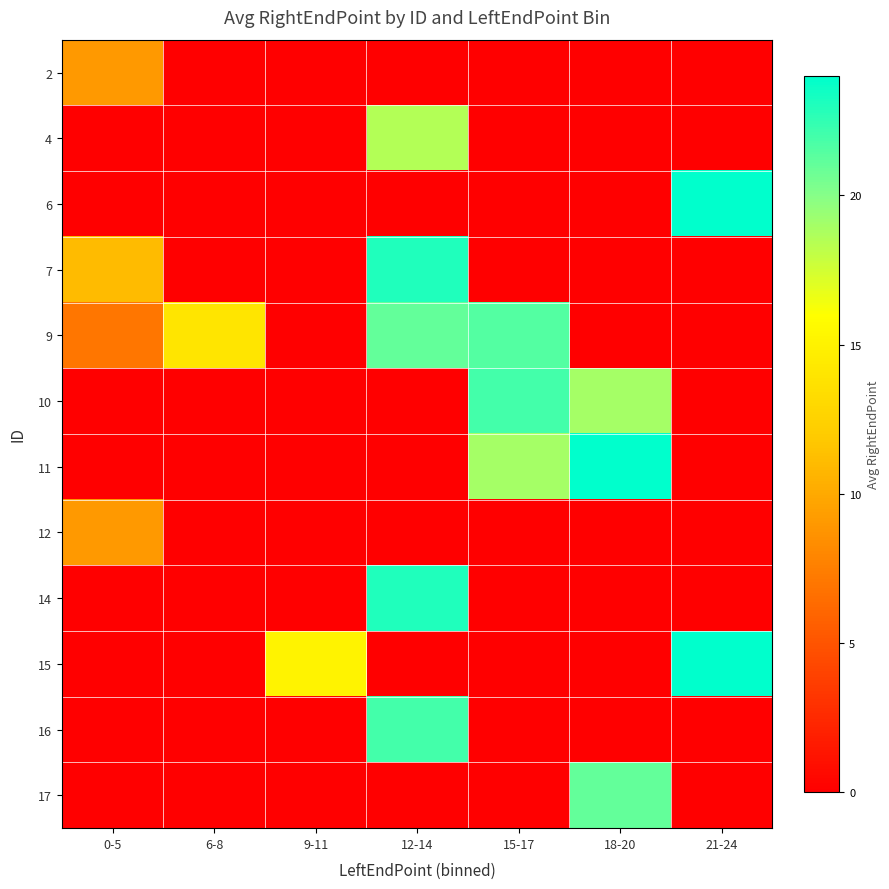

Rank the series by their maximum value, from highest to lowest.

6, 11, 15, 7, 14, 10, 16, 9, 17, 4, 2, 12